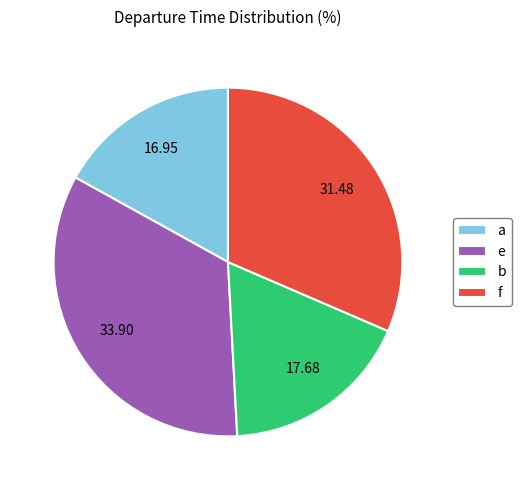

Between a and f, which is larger?

f